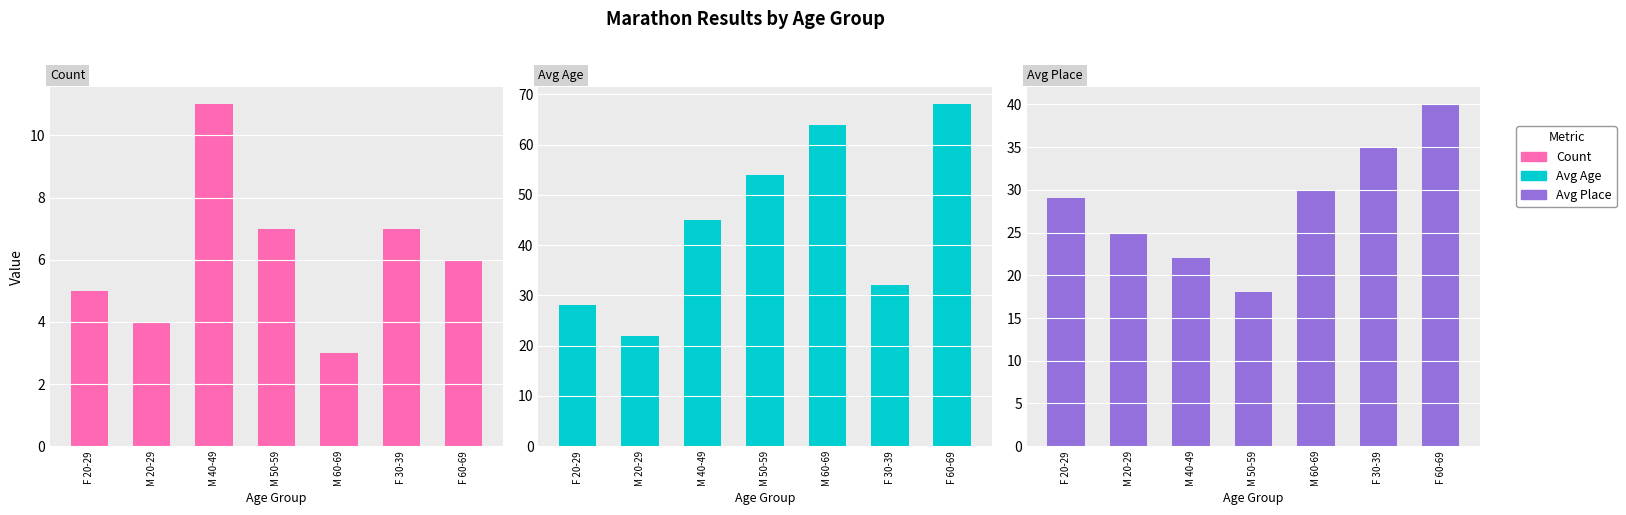

The Avg Age series shows 111 at F 60-69. True or false?

False